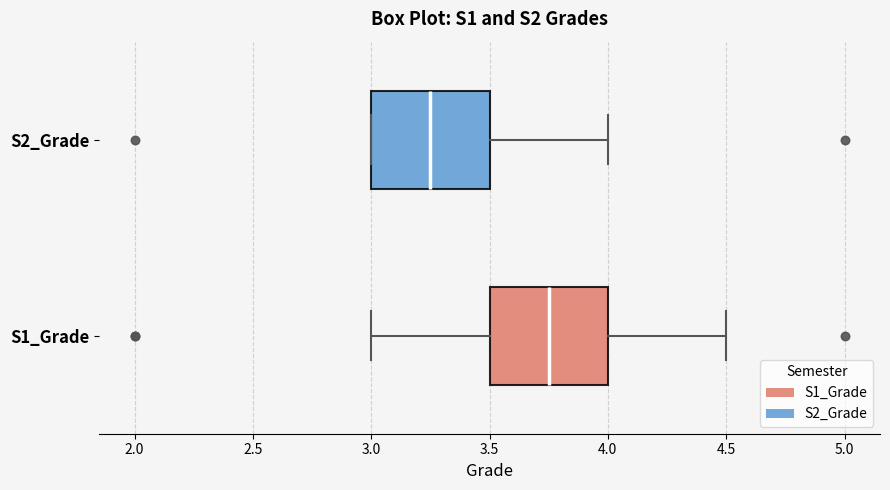

Where does the right whisker of the box for S1_Grade end on the x-axis? The values are not printed on the chart, so give them approximately, as read against the axis.

4.50